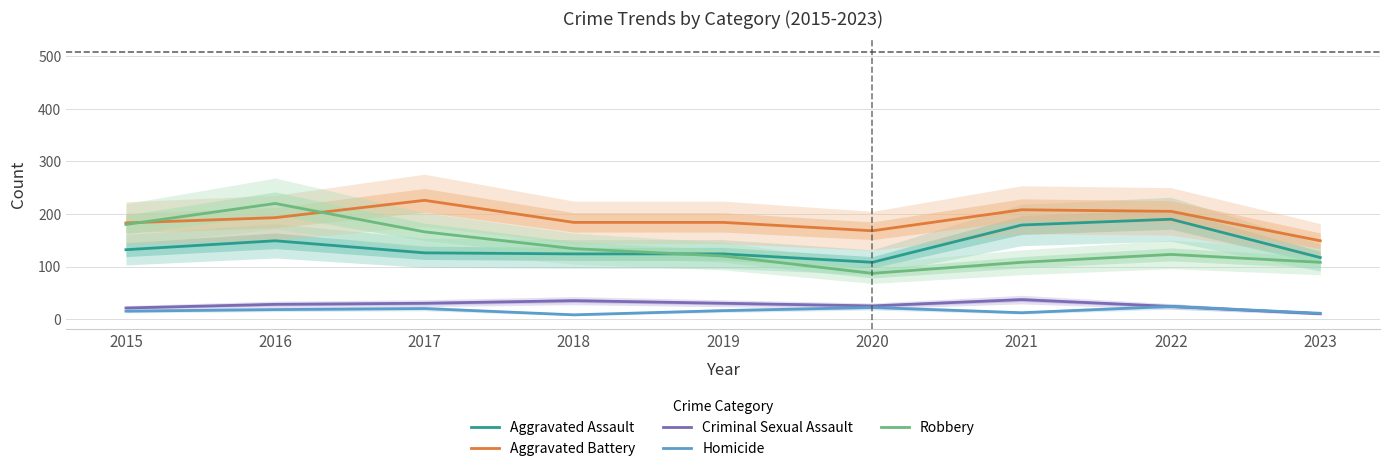

Between 2016 and 2017, which series saw the biggest shift?

Robbery